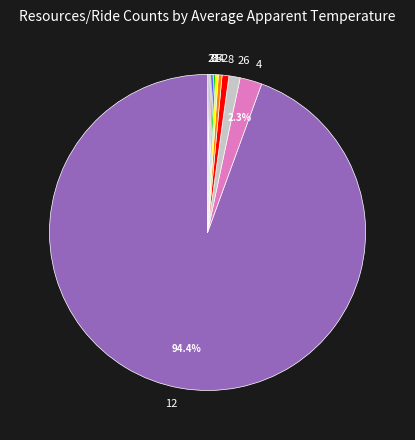

Does any single category account for the majority?

Yes